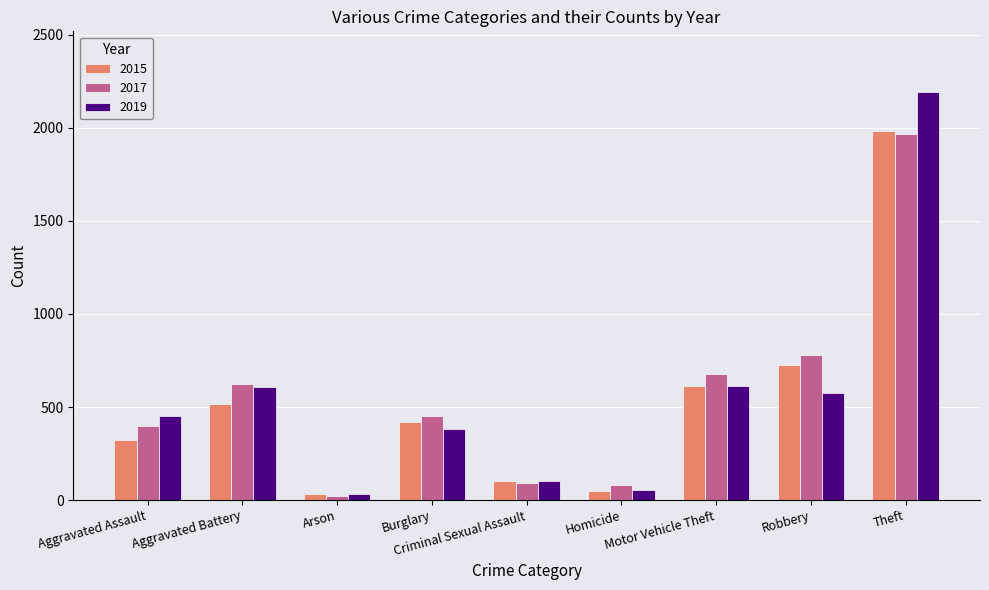

What is the value of the 2019 bar at the 9th from the left?

2190